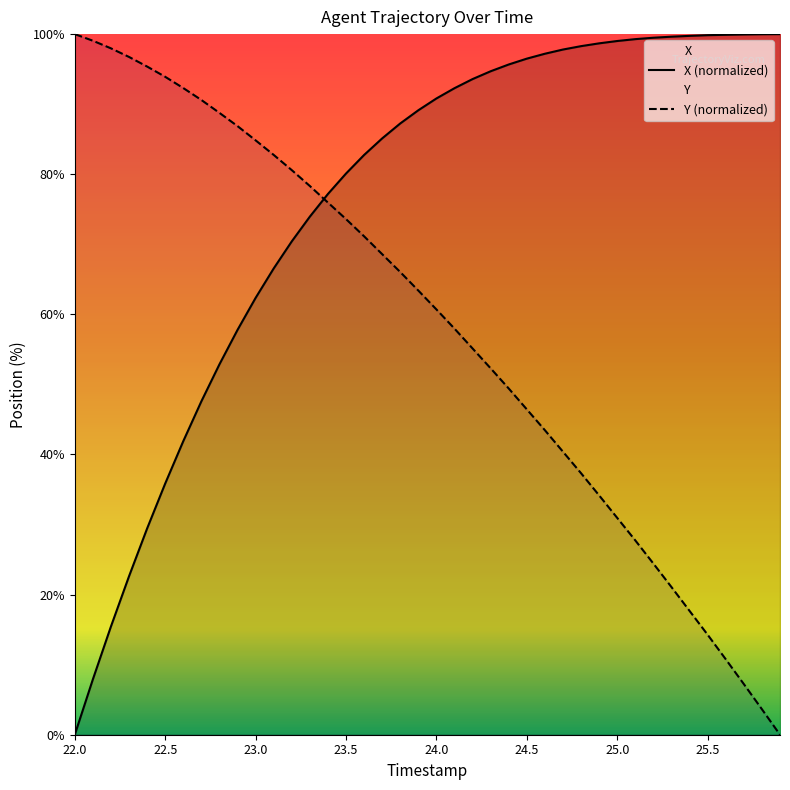

What is the value of the X point at the 6th from the left?

35.9